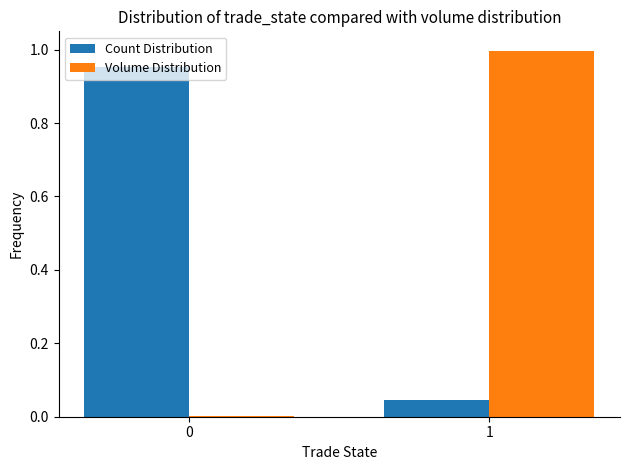

Is the value of Volume Distribution at 1 greater than the value of Count Distribution at 1?

Yes